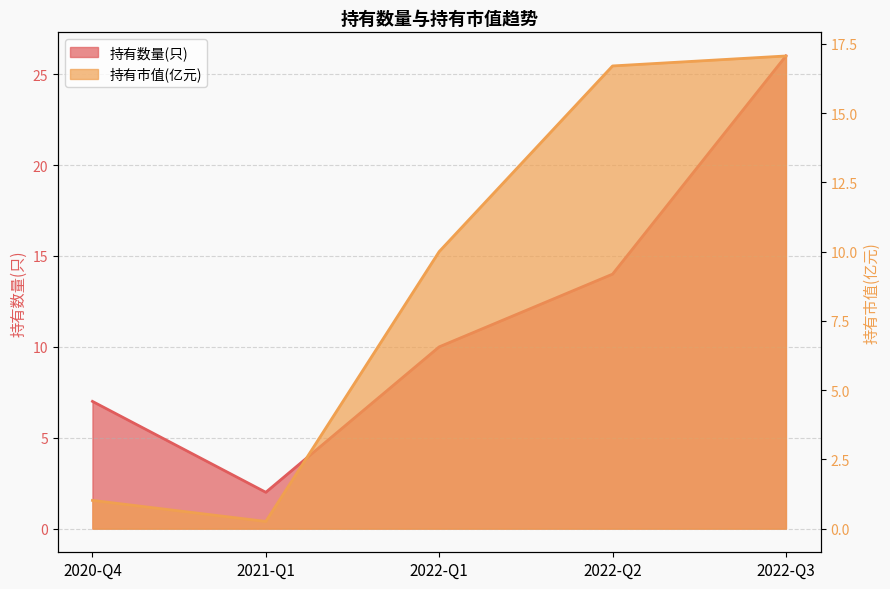

What is the maximum value shown in the chart?

26.0